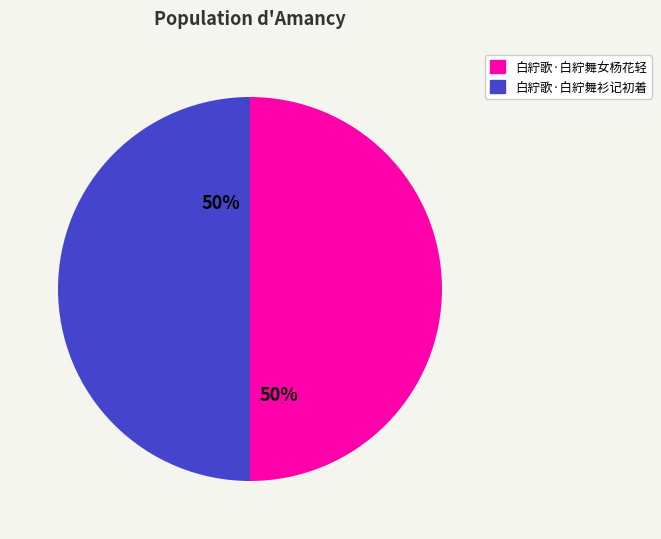

To the nearest percent, what is the combined percentage of 白紵歌·白紵舞女杨花轻 and 白紵歌·白紵舞衫记初着?

100%